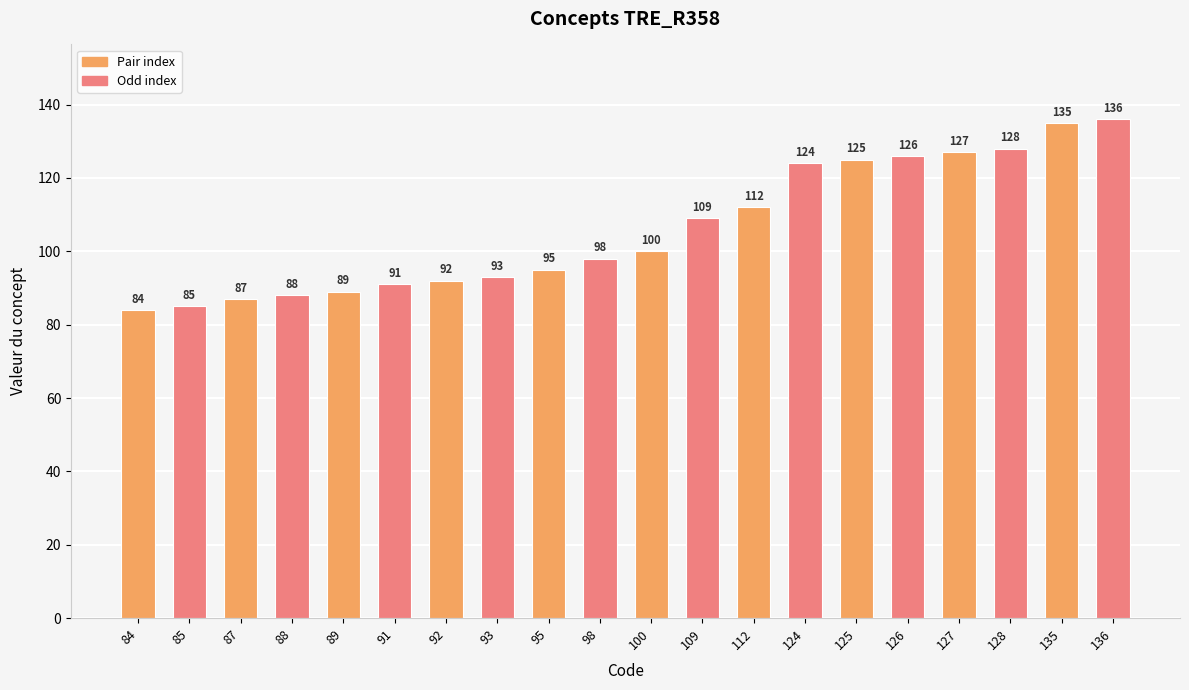

Reading left to right, what are all the values shown in this chart?

84	85	87	88	89	91	92	93	95	98	100	109	112	124	125	126	127	128	135	136